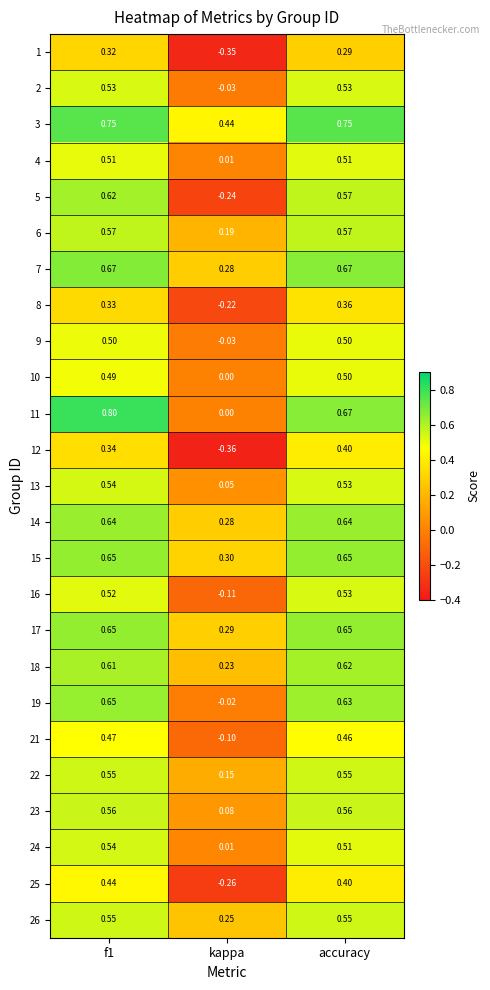

At which label does 4 reach its minimum?

kappa